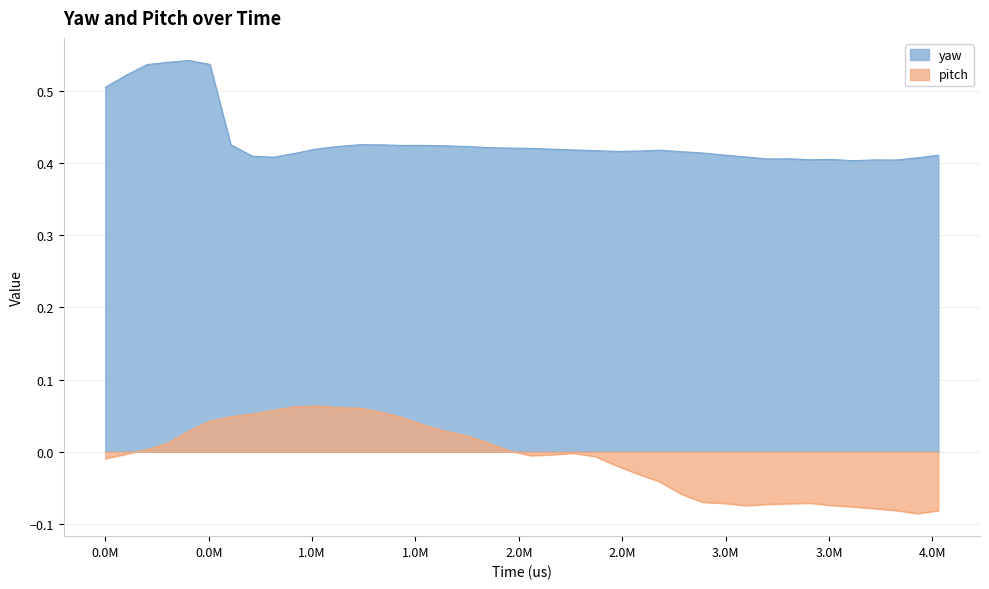

How many series are shown in this chart?

2